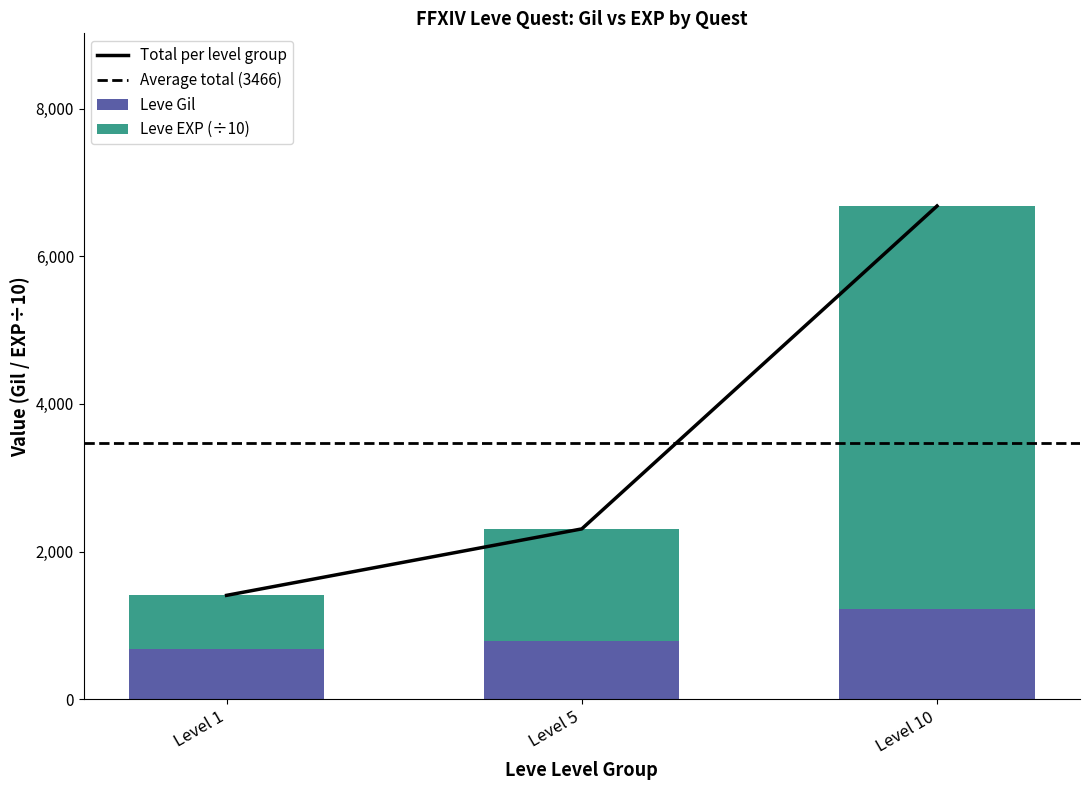

What is the highest value of the Leve Gil series?

1217